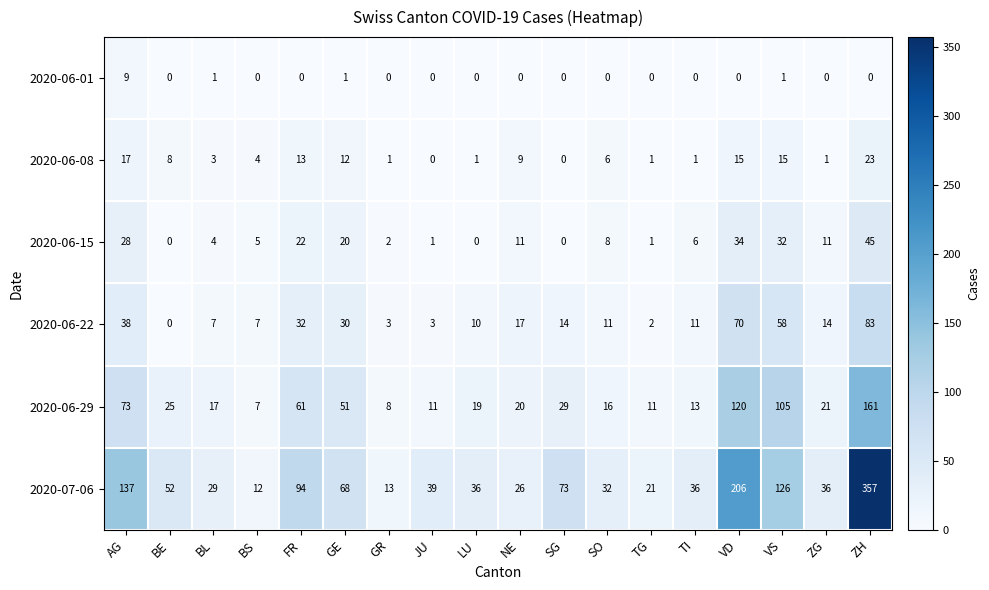

Rank the series by their maximum value, from highest to lowest.

2020-07-06, 2020-06-29, 2020-06-22, 2020-06-15, 2020-06-08, 2020-06-01